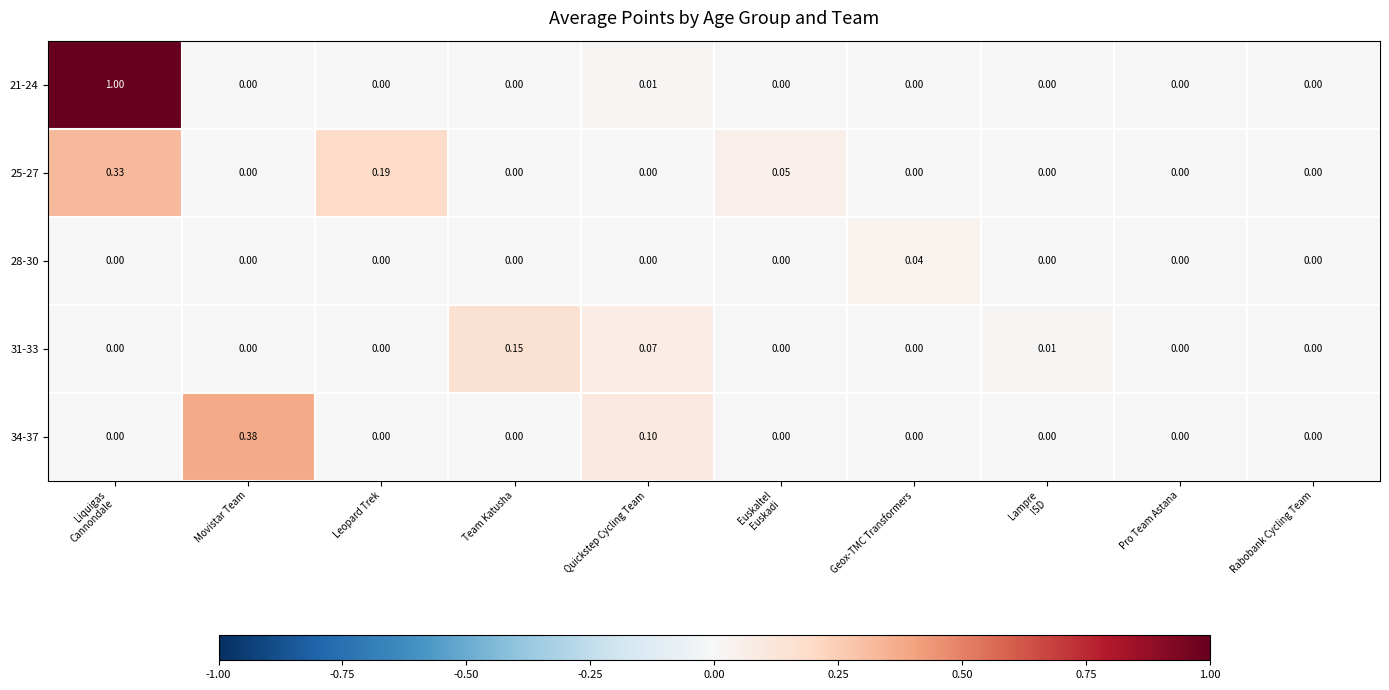

How many categories are shown in the chart?

10